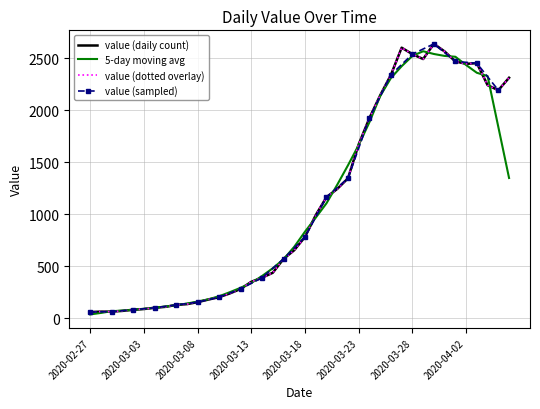

What is the smallest value displayed?

61